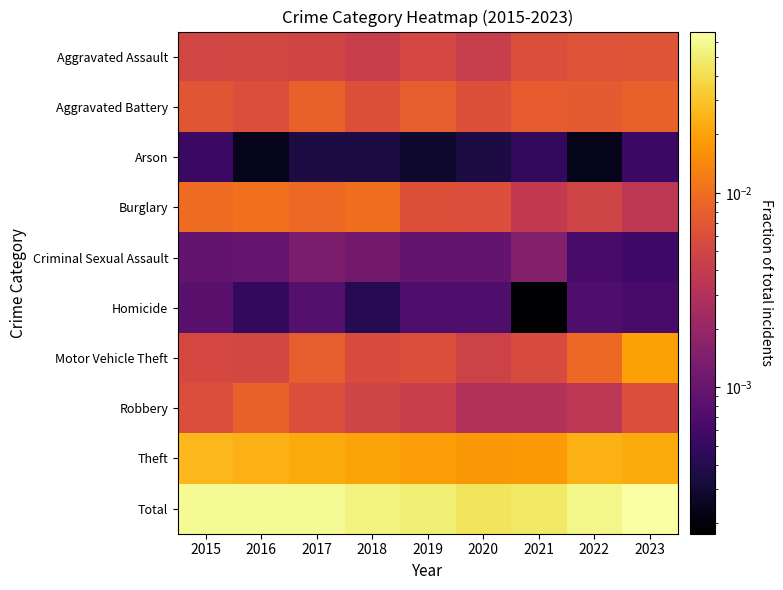

Reading left to right, what are all the values shown in this chart?

Aggravated Assault: 2015=0.0	2016=0.0	2017=0.0	2018=0.0	2019=0.0	2020=0.0	2021=0.0	2022=0.0	2023=0.0
Aggravated Battery: 2015=0.0	2016=0.0	2017=0.0	2018=0.0	2019=0.0	2020=0.0	2021=0.0	2022=0.0	2023=0.0
Arson: 2015=0.0	2016=0.0	2017=0.0	2018=0.0	2019=0.0	2020=0.0	2021=0.0	2022=0.0	2023=0.0
Burglary: 2015=0.0	2016=0.0	2017=0.0	2018=0.0	2019=0.0	2020=0.0	2021=0.0	2022=0.0	2023=0.0
Criminal Sexual Assault: 2015=0.0	2016=0.0	2017=0.0	2018=0.0	2019=0.0	2020=0.0	2021=0.0	2022=0.0	2023=0.0
Homicide: 2015=0.0	2016=0.0	2017=0.0	2018=0.0	2019=0.0	2020=0.0	2021=0.0	2022=0.0	2023=0.0
Motor Vehicle Theft: 2015=0.0	2016=0.0	2017=0.0	2018=0.0	2019=0.0	2020=0.0	2021=0.0	2022=0.0	2023=0.0
Robbery: 2015=0.0	2016=0.0	2017=0.0	2018=0.0	2019=0.0	2020=0.0	2021=0.0	2022=0.0	2023=0.0
Theft: 2015=0.0	2016=0.0	2017=0.0	2018=0.0	2019=0.0	2020=0.0	2021=0.0	2022=0.0	2023=0.0
Total: 2015=0.1	2016=0.1	2017=0.1	2018=0.1	2019=0.1	2020=0.0	2021=0.0	2022=0.1	2023=0.1